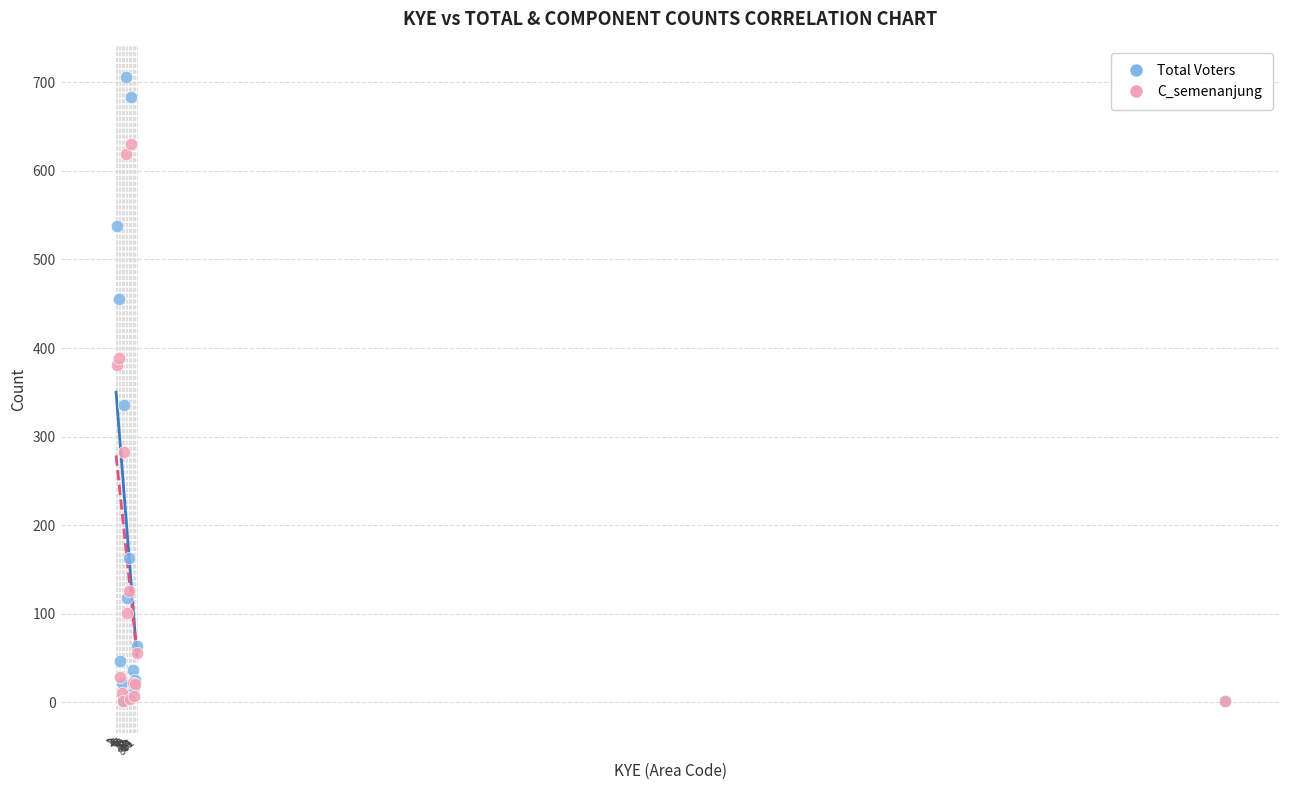

In the C_semenanjung series, what Y value is closest to 315?

282